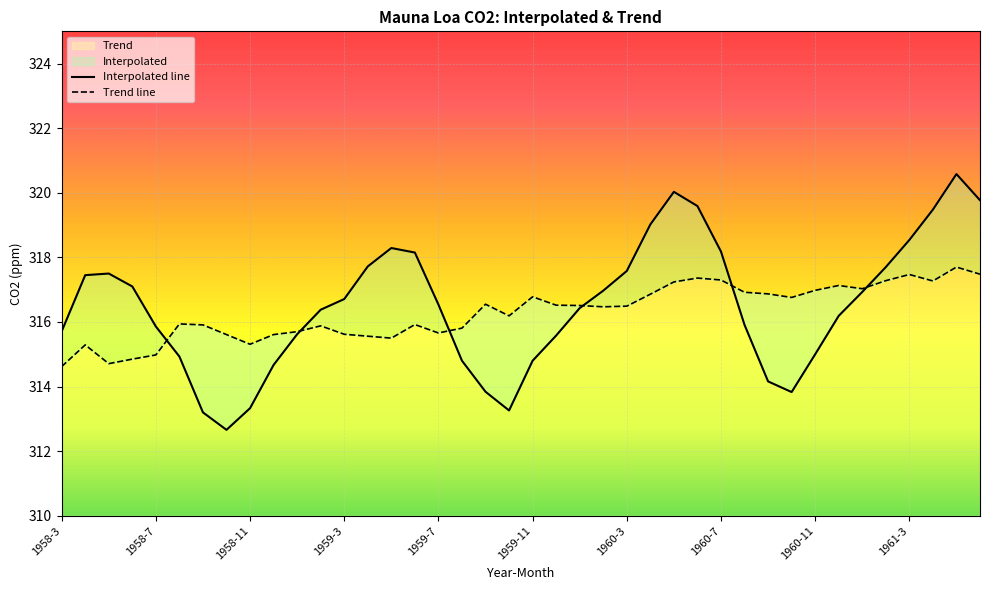

What is the minimum value for Trend?

314.6